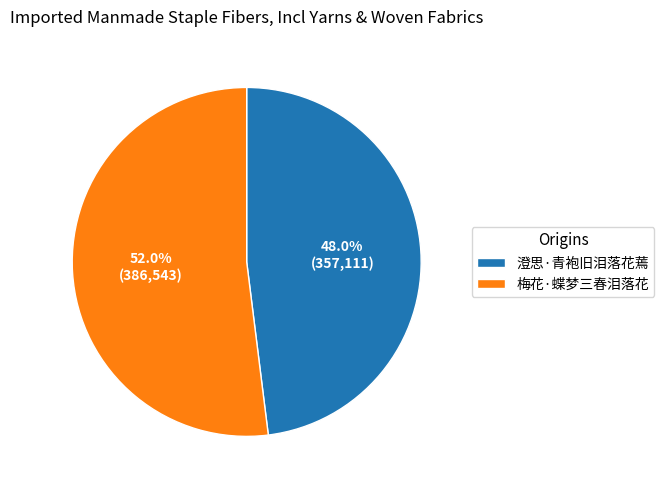

Combined, what portion of the pie is 梅花·蝶梦三春泪落花 and 澄思·青袍旧泪落花蔫?

100.0%